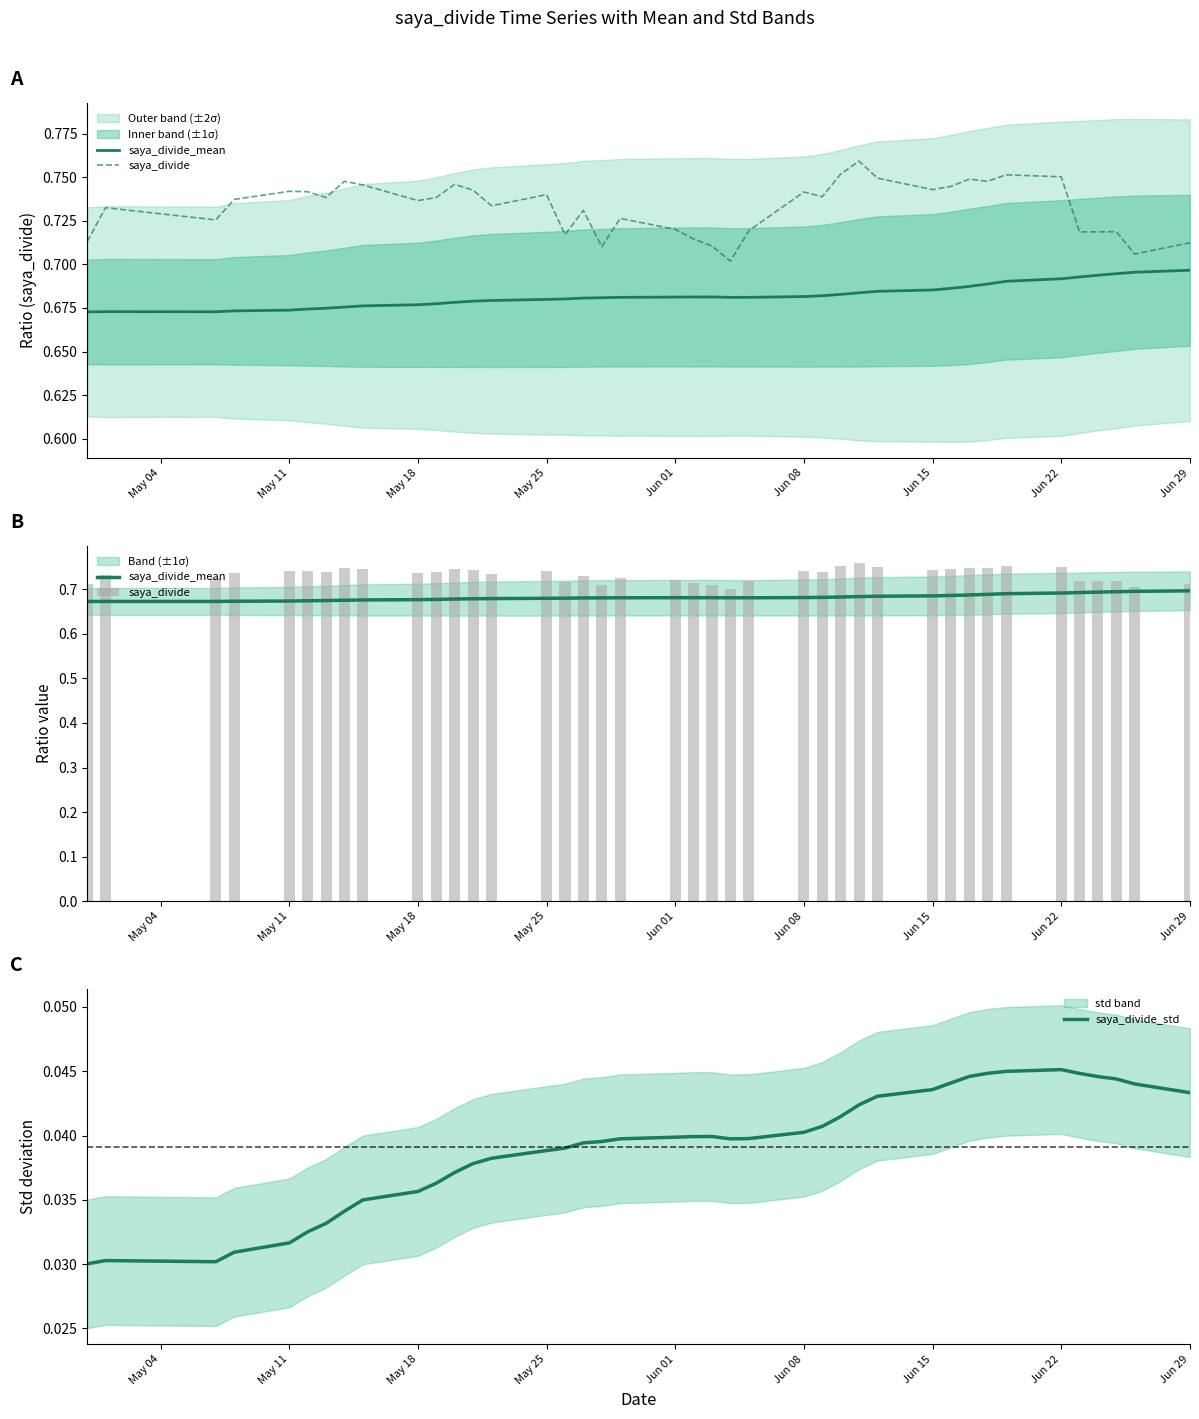

How many saya_divide_std values are between 0 and 1?

40